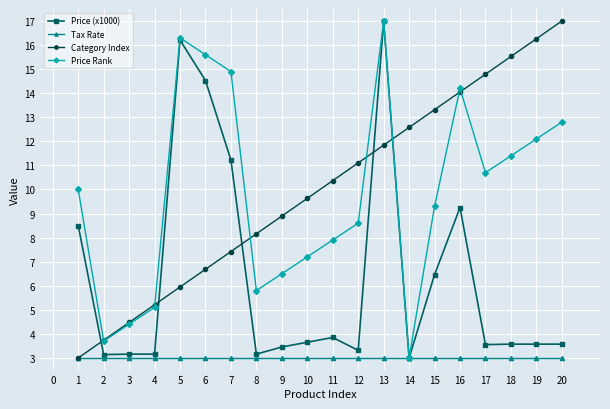

List the labels in order of Category Index value, largest first.

20, 19, 18, 17, 16, 15, 14, 13, 12, 11, 10, 9, 8, 7, 6, 5, 4, 3, 2, 1